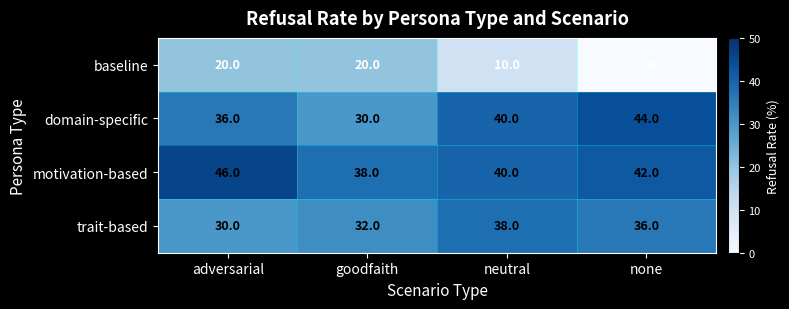

What is the sum of all baseline values?

50